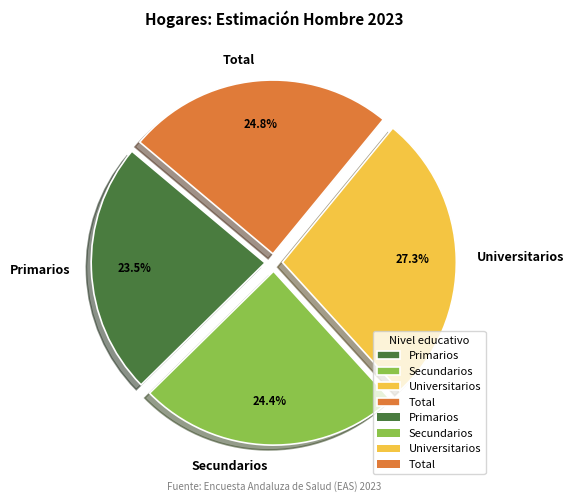

Is the sum of Primarios and Secundarios greater than half?

No